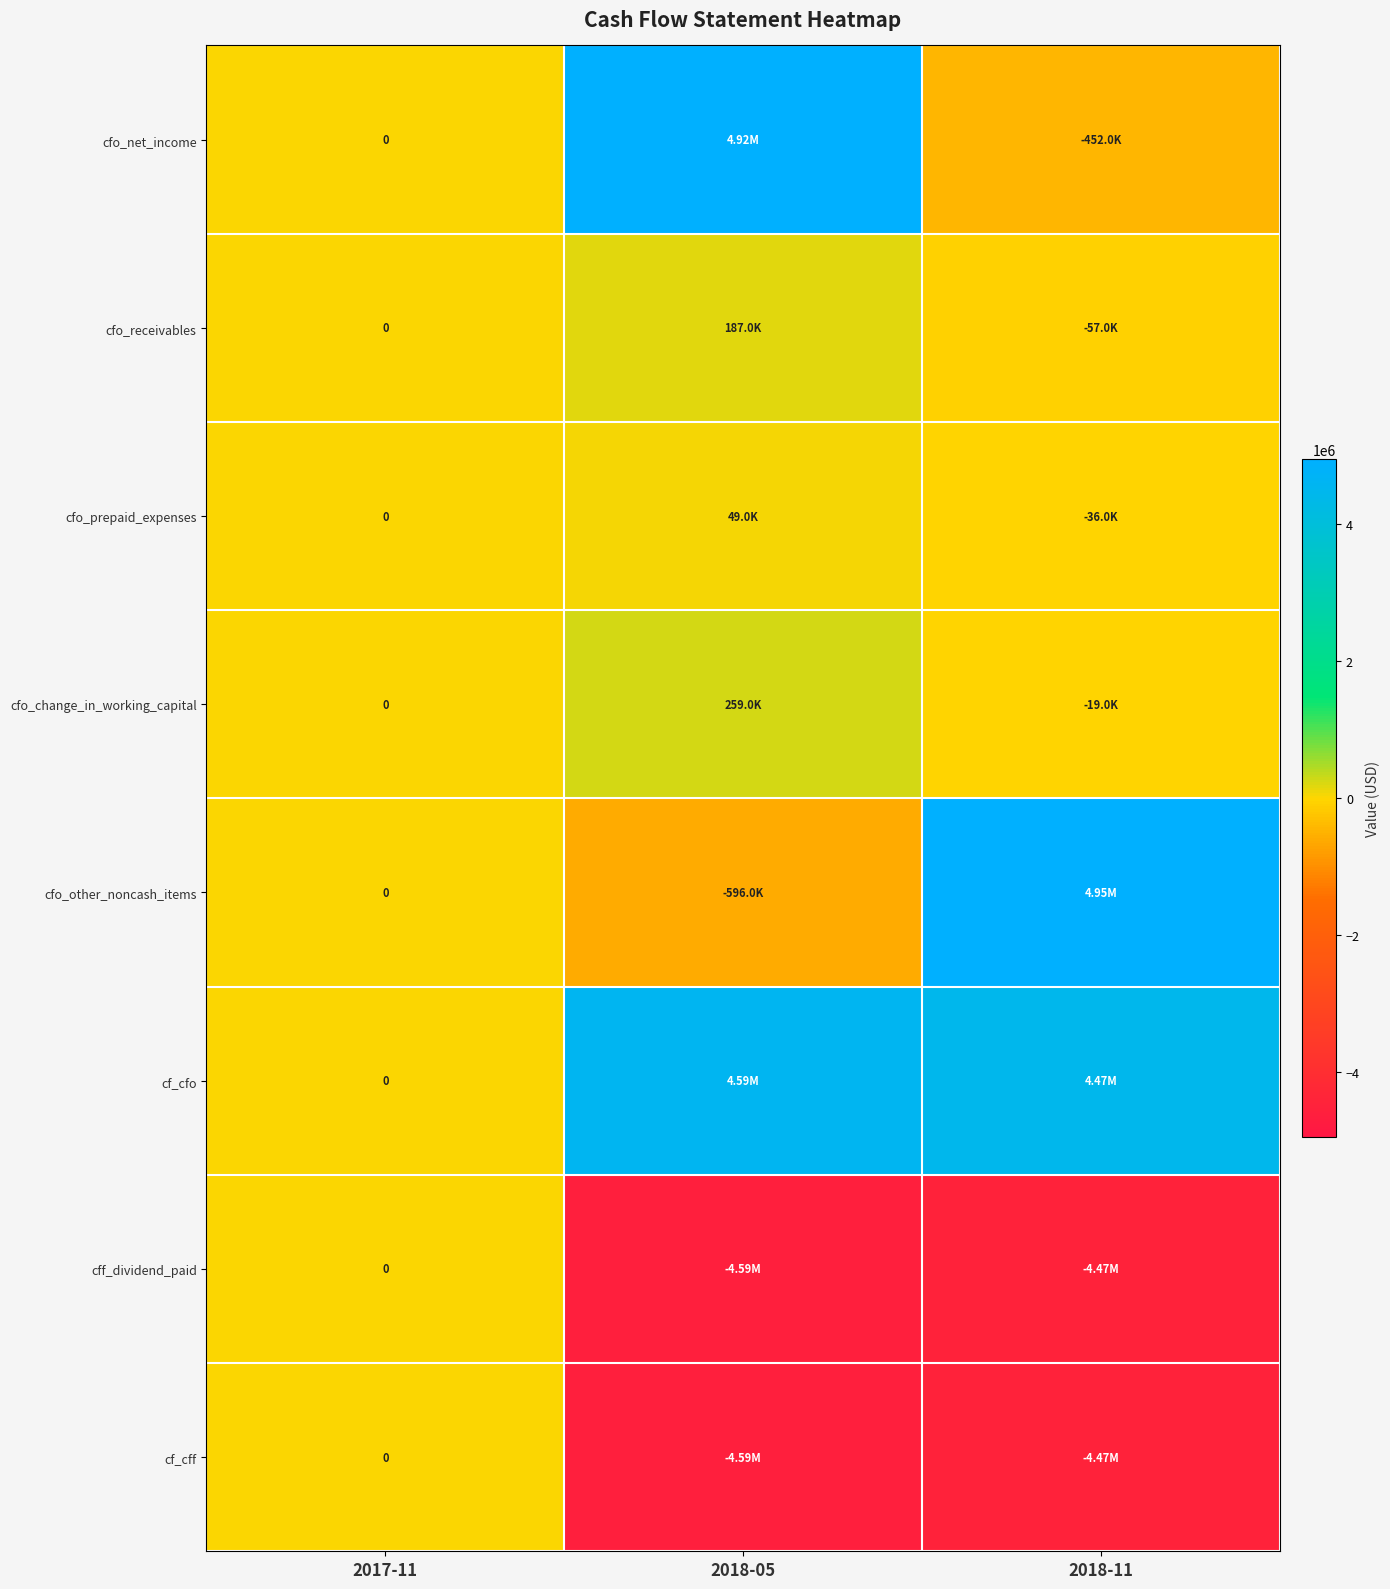

What is the sum of all cfo_other_noncash_items values?

4350000